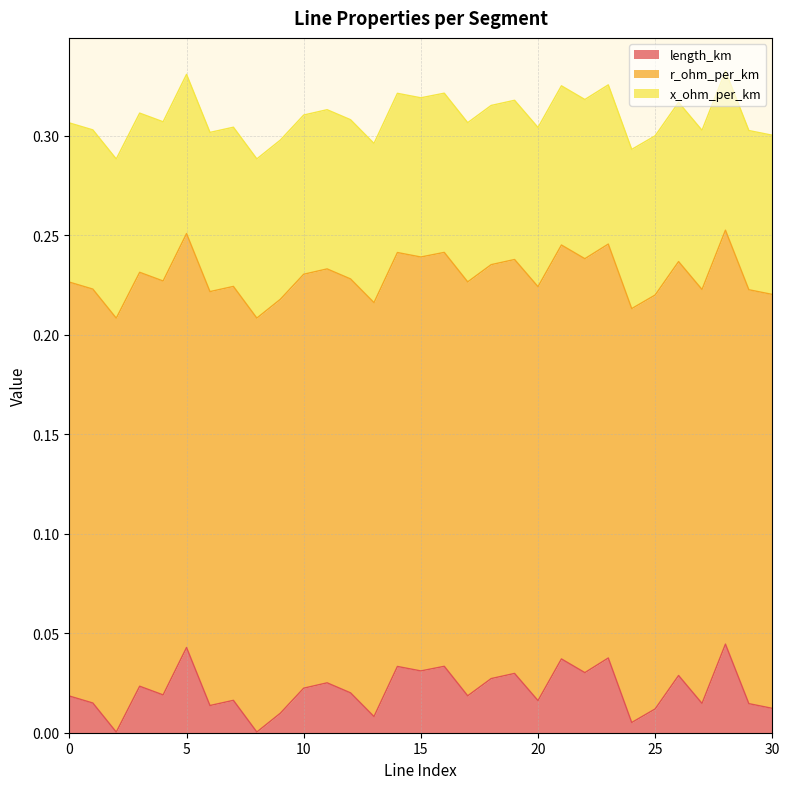

What is the total value across all series at 25?

0.3